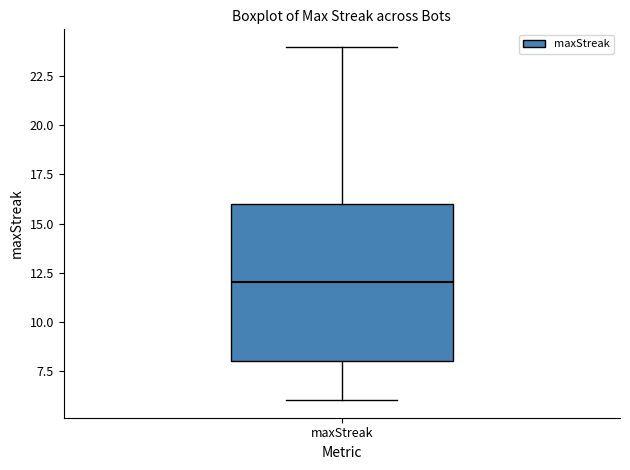

Transcribe this box plot: give where the median line is, the range the box spans, and where the two whiskers end, as read against the y-axis. The values are not printed on the chart, so give them approximately, as read against the axis.

median 12, box 8 to 16, whiskers 6 to 24